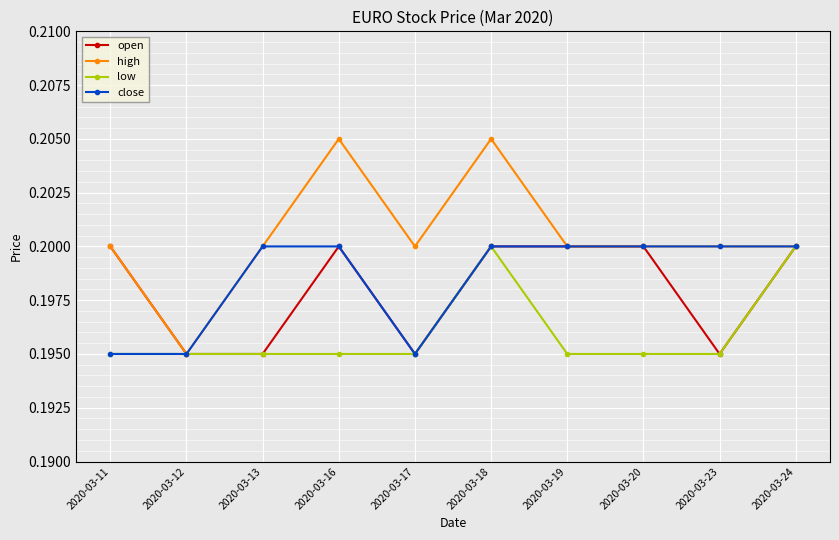

Is it true that low equals 0.2 at 2020-03-11?

True